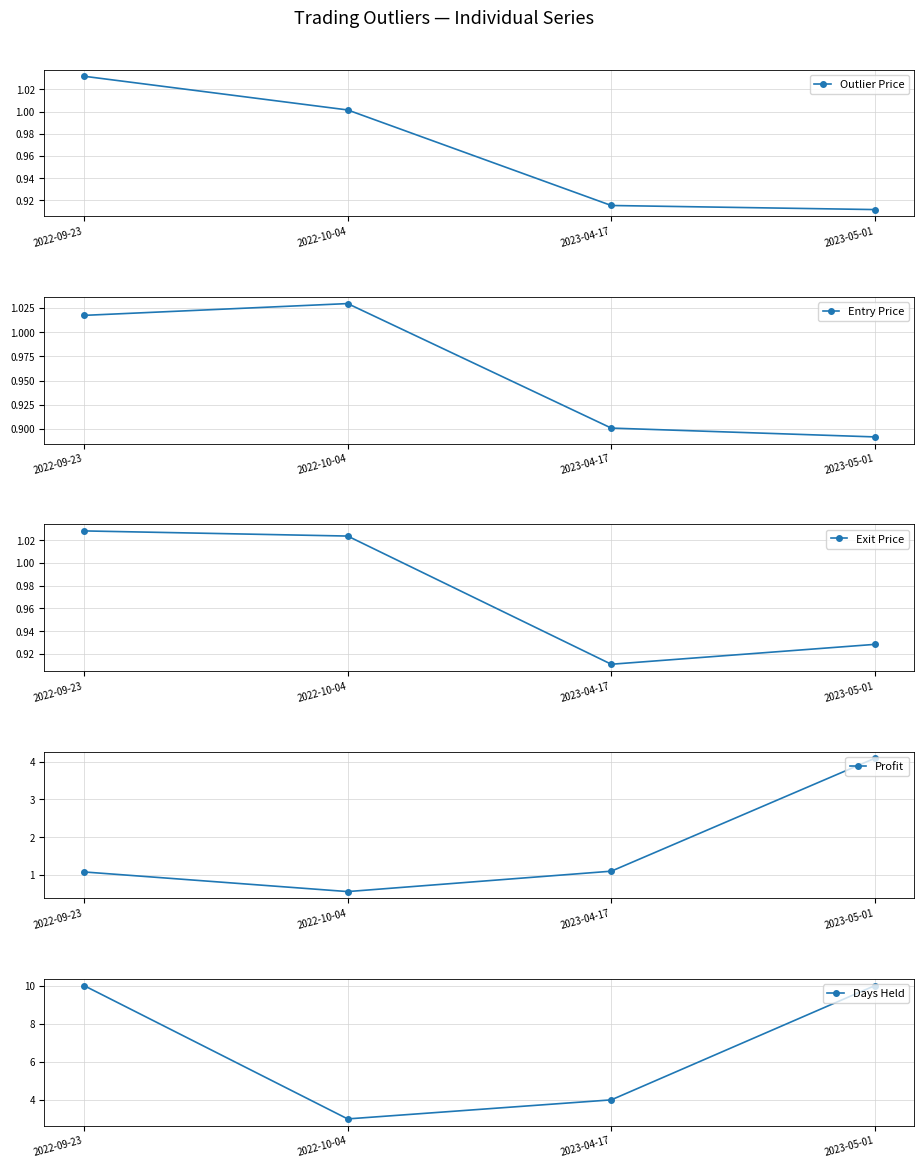

How many intersections are there between Entry Price and Exit Price?

2